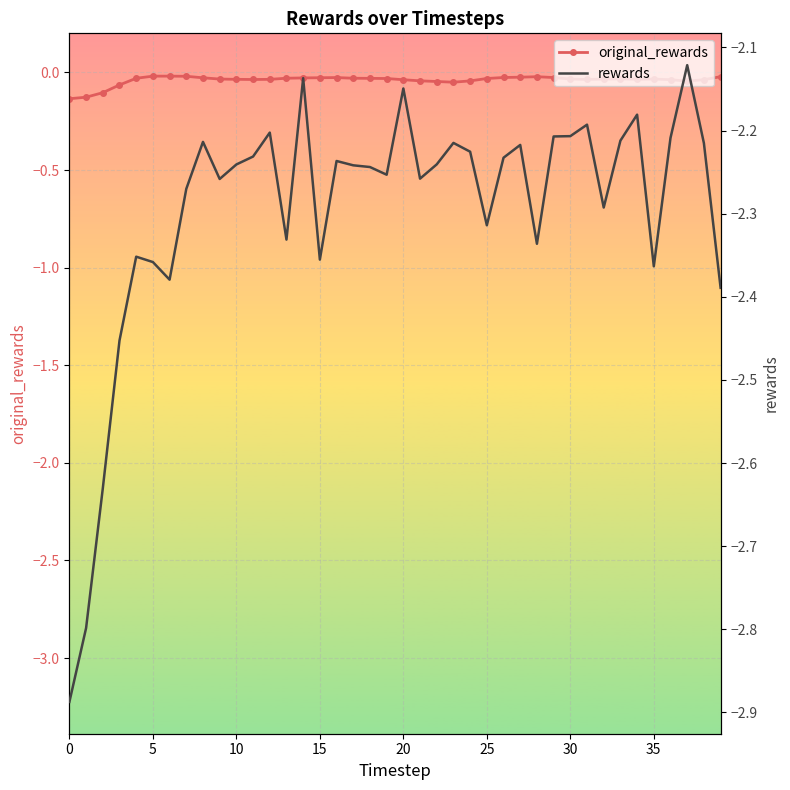

True or false: original_rewards and rewards cross at least once.

False